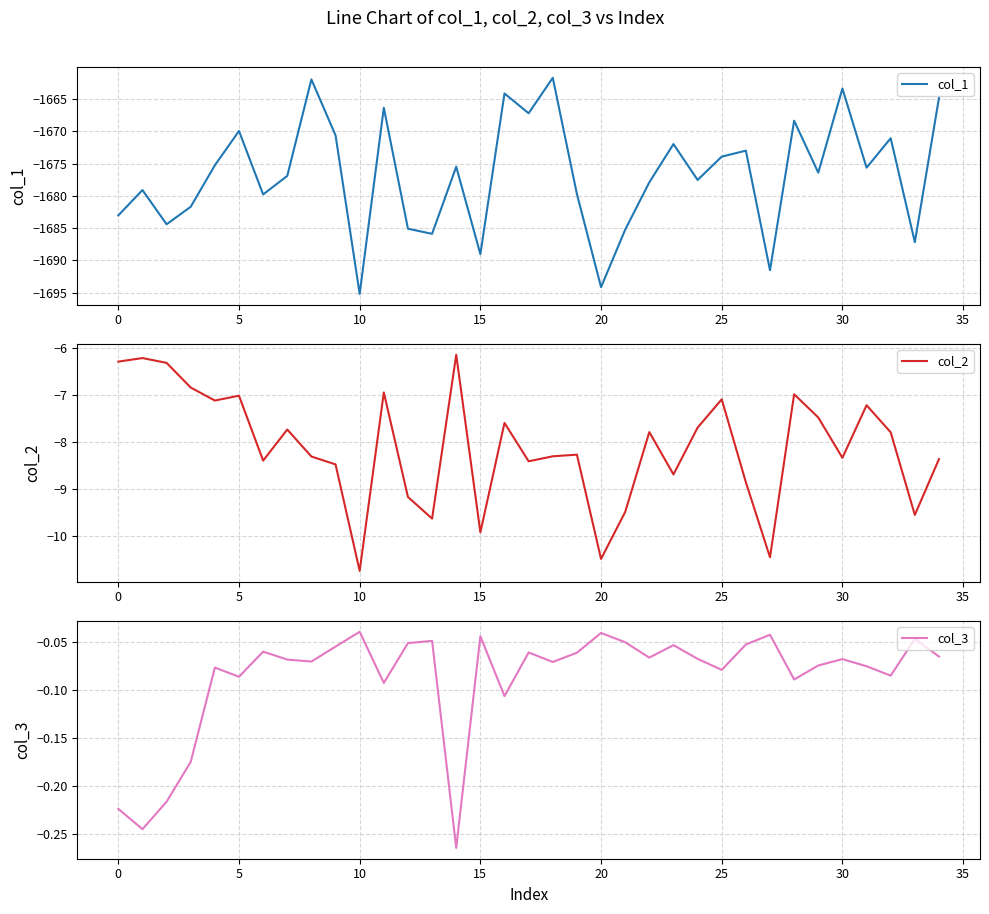

Which series has the largest range (max minus min)?

col_1